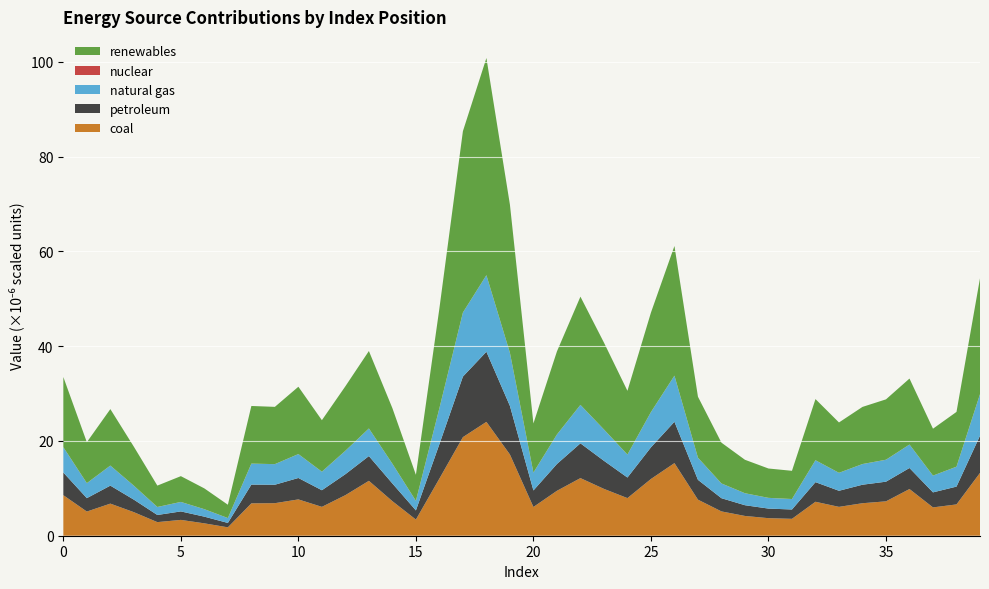

What is the maximum value for coal?

24.0